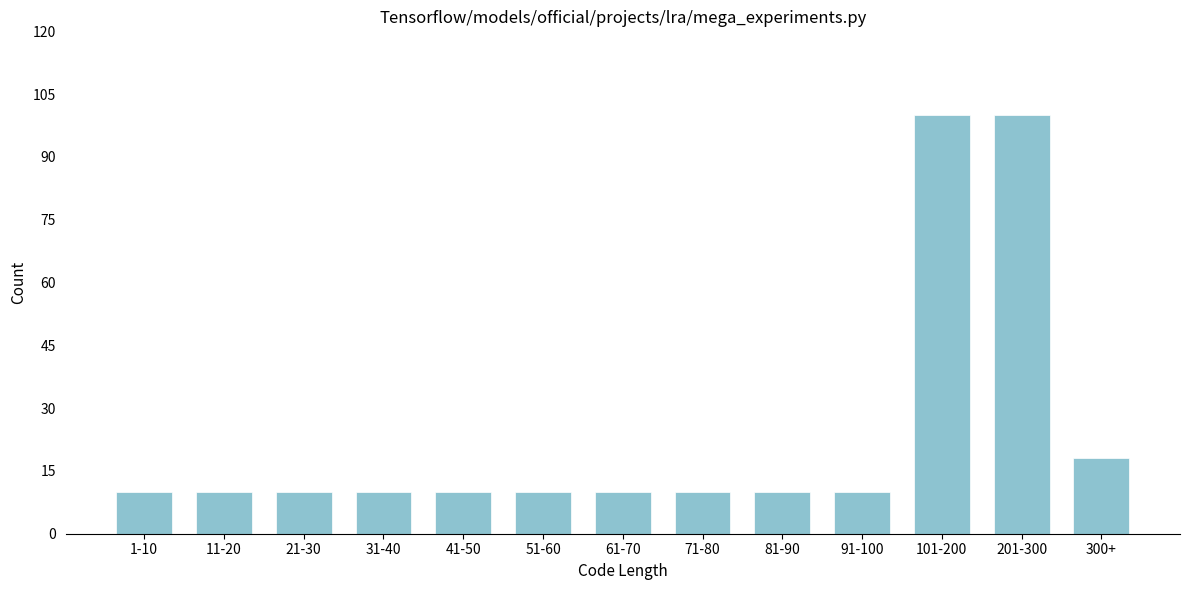

Reading left to right, list all the values displayed in this chart.

10	10	10	10	10	10	10	10	10	10	100	100	18